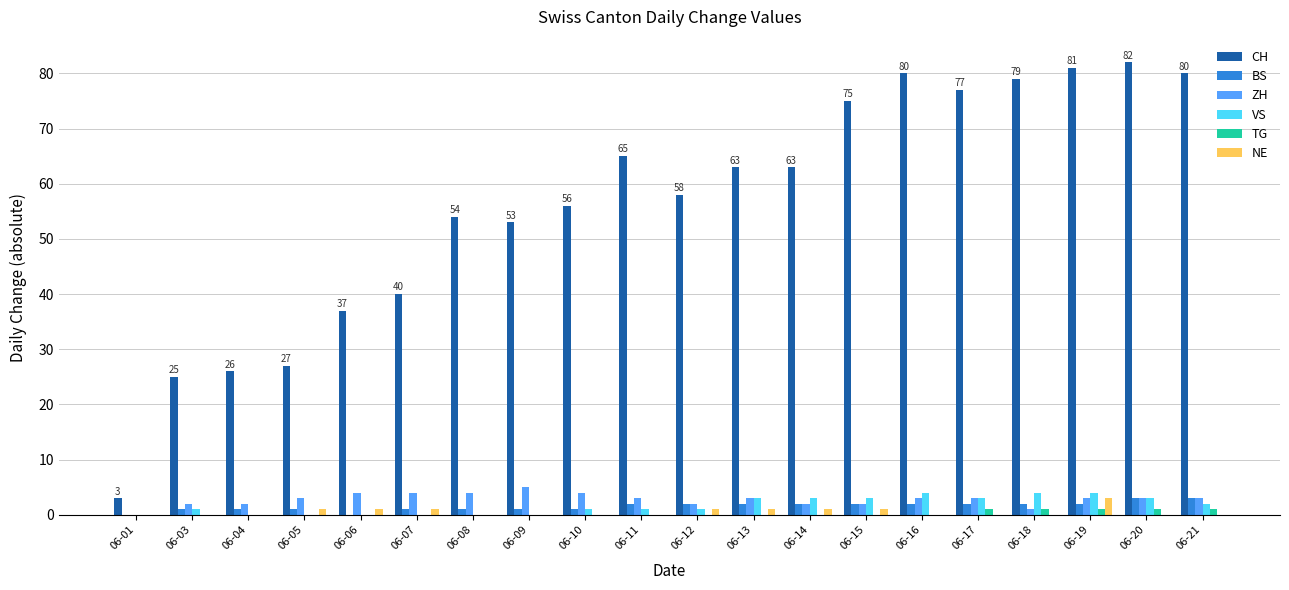

Reading left to right, what are all the values shown in this chart?

CH: 06-01=3	06-03=25	06-04=26	06-05=27	06-06=37	06-07=40	06-08=54	06-09=53	06-10=56	06-11=65	06-12=58	06-13=63	06-14=63	06-15=75	06-16=80	06-17=77	06-18=79	06-19=81	06-20=82	06-21=80
BS: 06-01=0	06-03=1	06-04=1	06-05=1	06-06=0	06-07=1	06-08=1	06-09=1	06-10=1	06-11=2	06-12=2	06-13=2	06-14=2	06-15=2	06-16=2	06-17=2	06-18=2	06-19=2	06-20=3	06-21=3
ZH: 06-01=0	06-03=2	06-04=2	06-05=3	06-06=4	06-07=4	06-08=4	06-09=5	06-10=4	06-11=3	06-12=2	06-13=3	06-14=2	06-15=2	06-16=3	06-17=3	06-18=1	06-19=3	06-20=3	06-21=3
VS: 06-01=0	06-03=1	06-04=0	06-05=0	06-06=0	06-07=0	06-08=0	06-09=0	06-10=1	06-11=1	06-12=1	06-13=3	06-14=3	06-15=3	06-16=4	06-17=3	06-18=4	06-19=4	06-20=3	06-21=2
TG: 06-01=0	06-03=0	06-04=0	06-05=0	06-06=0	06-07=0	06-08=0	06-09=0	06-10=0	06-11=0	06-12=0	06-13=0	06-14=0	06-15=0	06-16=0	06-17=1	06-18=1	06-19=1	06-20=1	06-21=1
NE: 06-01=0	06-03=0	06-04=0	06-05=1	06-06=1	06-07=1	06-08=0	06-09=0	06-10=0	06-11=0	06-12=1	06-13=1	06-14=1	06-15=1	06-16=0	06-17=0	06-18=0	06-19=3	06-20=0	06-21=0